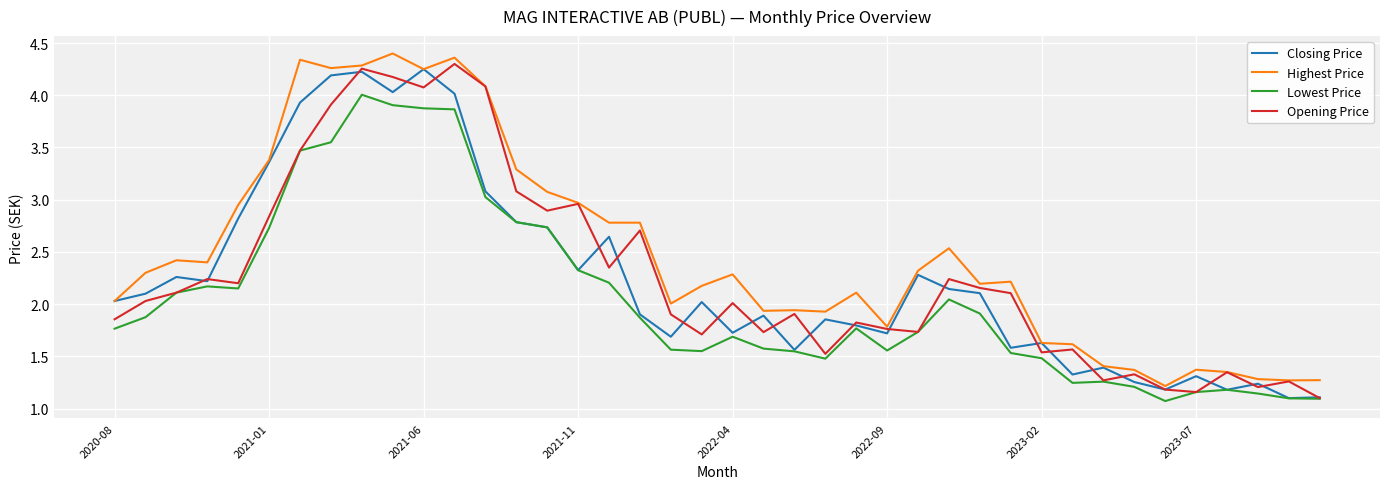

True or false: Highest Price and Lowest Price cross at least once.

False